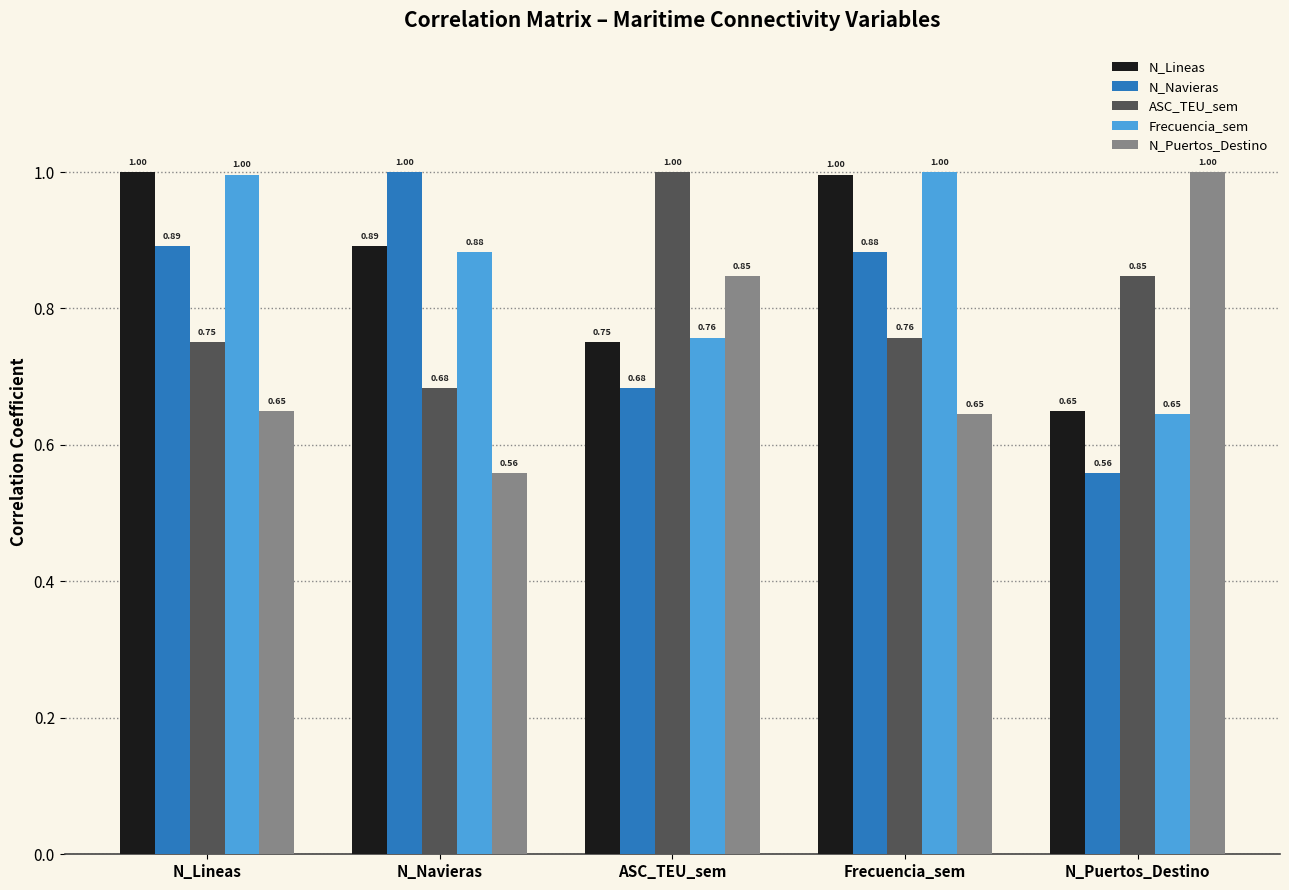

Rank the series at ASC_TEU_sem from lowest to highest value.

N_Navieras, N_Lineas, Frecuencia_sem, N_Puertos_Destino, ASC_TEU_sem